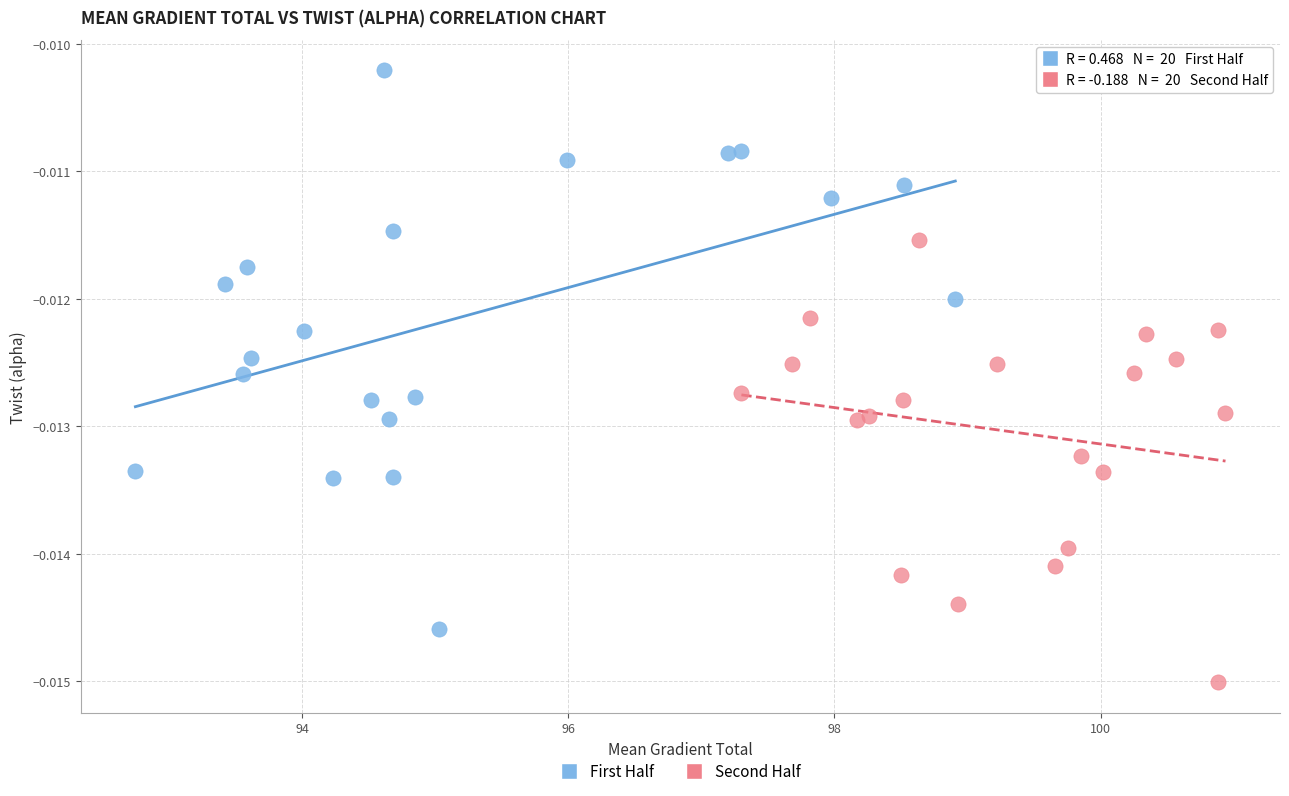

Which series has the largest Y range (max minus min)?

First Half